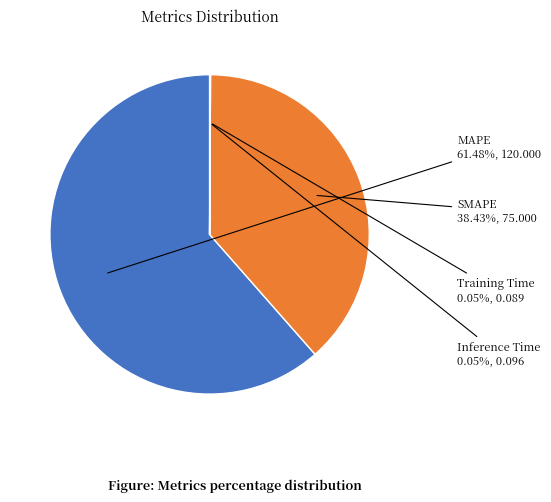

What percentage is the MAPE slice, to the nearest percent?

61%